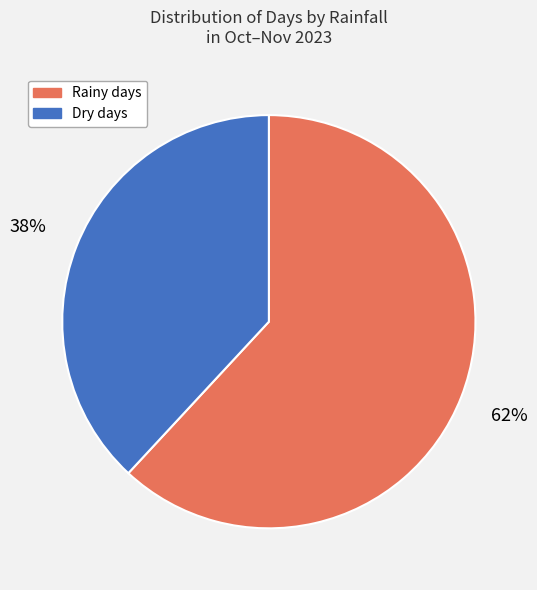

Is there any slice that represents more than half of the pie?

Yes